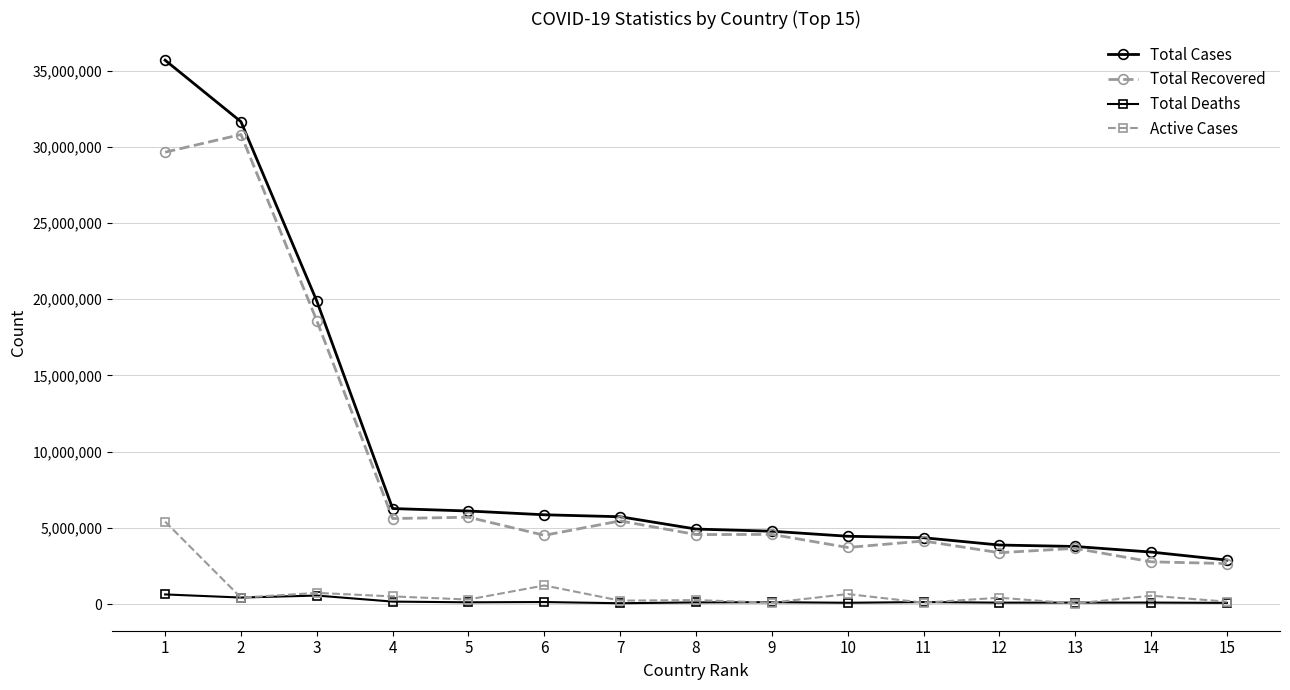

What is the difference between the maximum and minimum values in the Total Deaths series?

577740